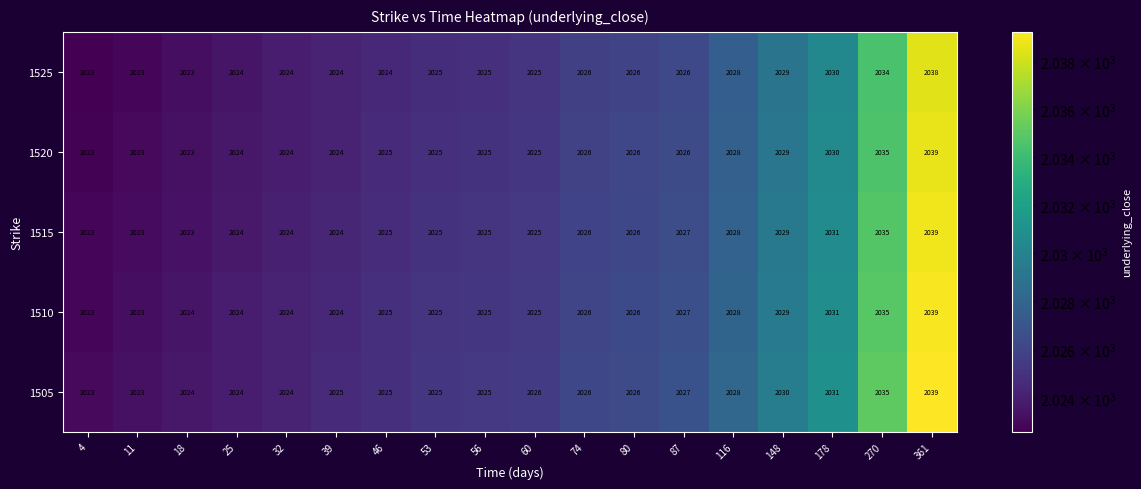

At which category is the sum across all series the highest?

361